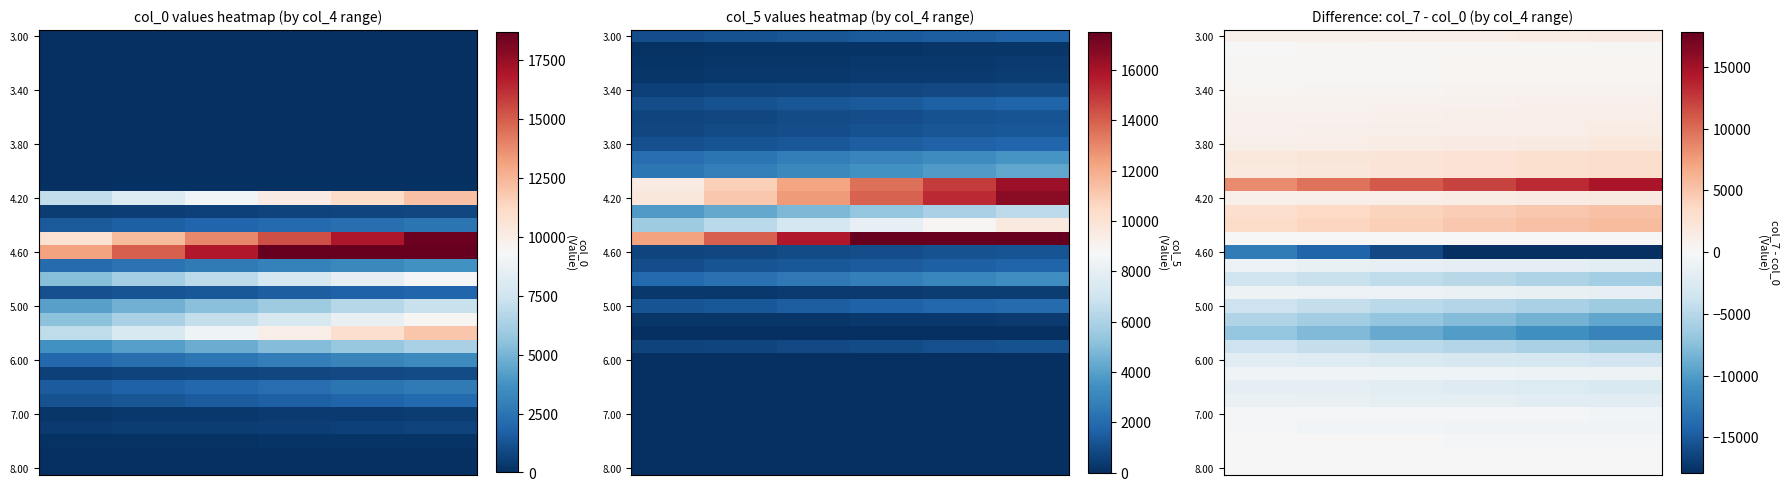

At how many categories does at least one series exceed 13461?

1